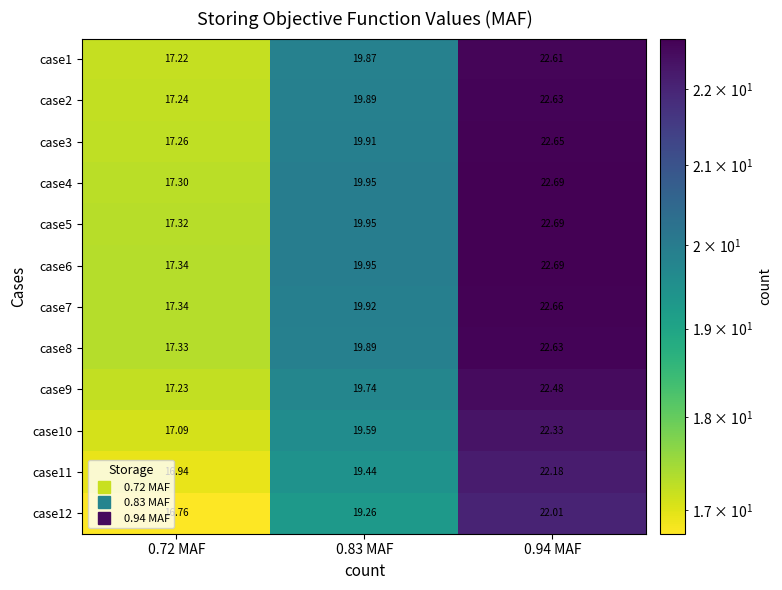

Is the value of case10 at 0.83 MAF greater than the value of case12 at 0.72 MAF?

Yes